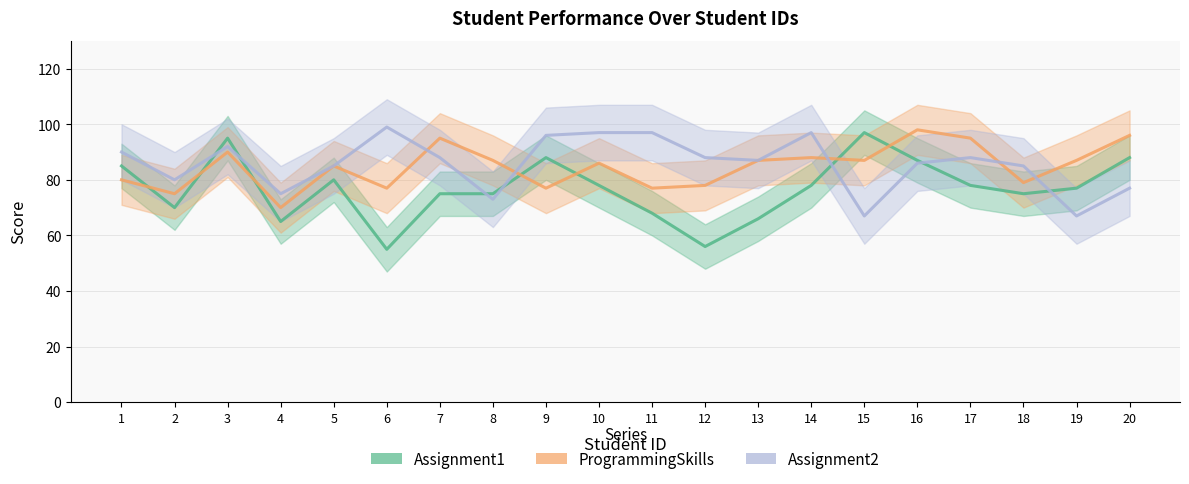

At which label does ProgrammingSkills reach its peak?

16